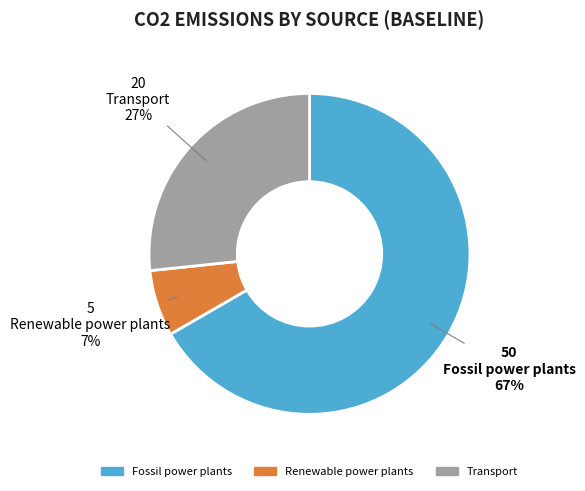

True or false: Renewable power plants accounts for 7% of the total.

True